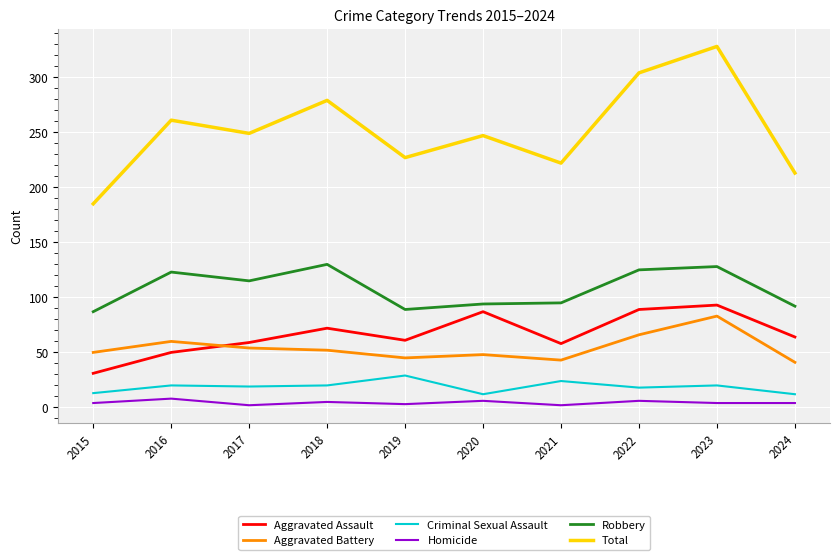

Which series has the largest range (max minus min)?

Total